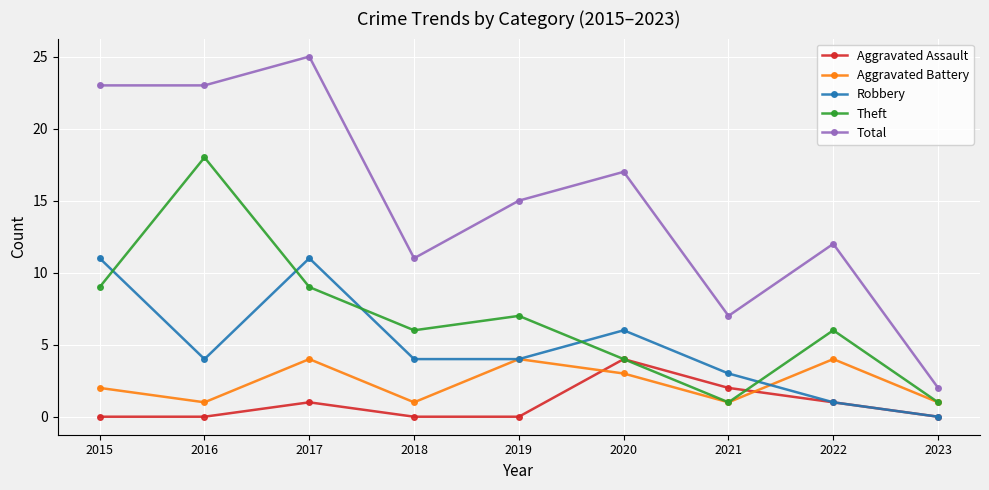

What is the greatest value displayed?

25